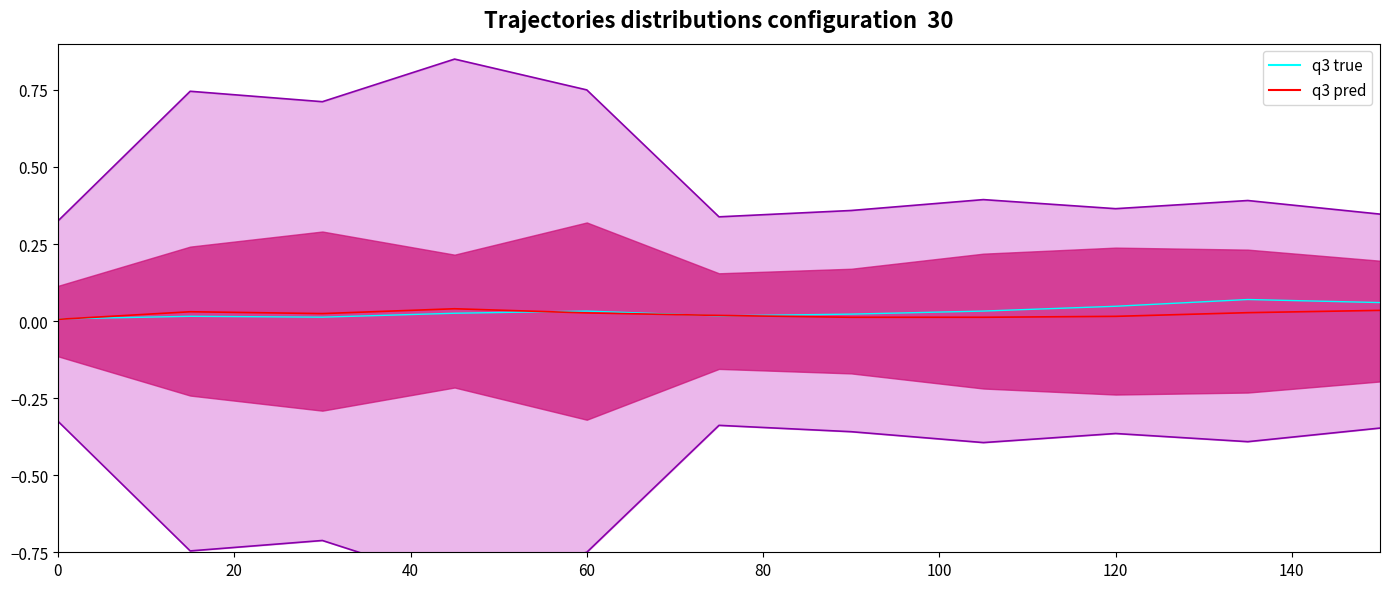

What is the sum of the q3 true values at 140 and 8?

0.1